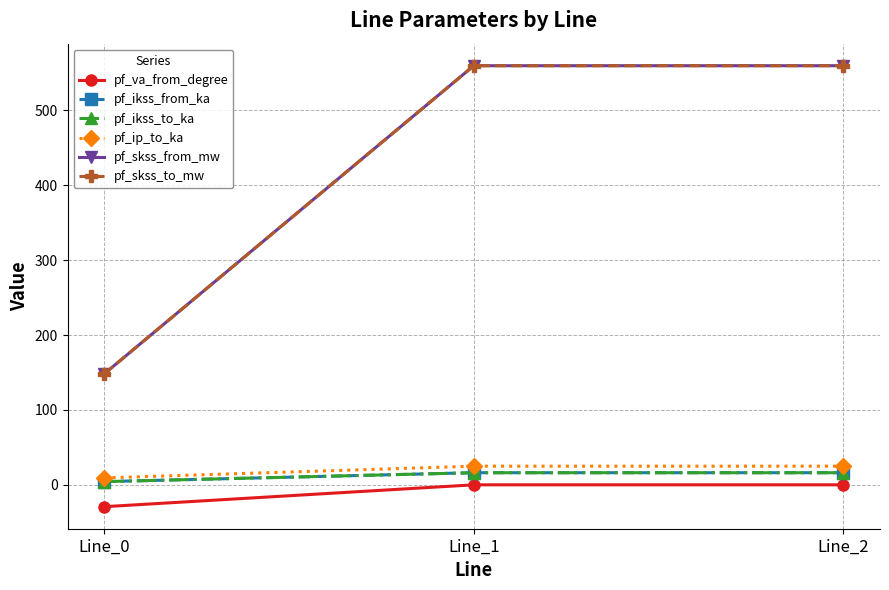

At Line_1, list the series in order from largest to smallest.

pf_skss_from_mw, pf_skss_to_mw, pf_ip_to_ka, pf_ikss_from_ka, pf_ikss_to_ka, pf_va_from_degree